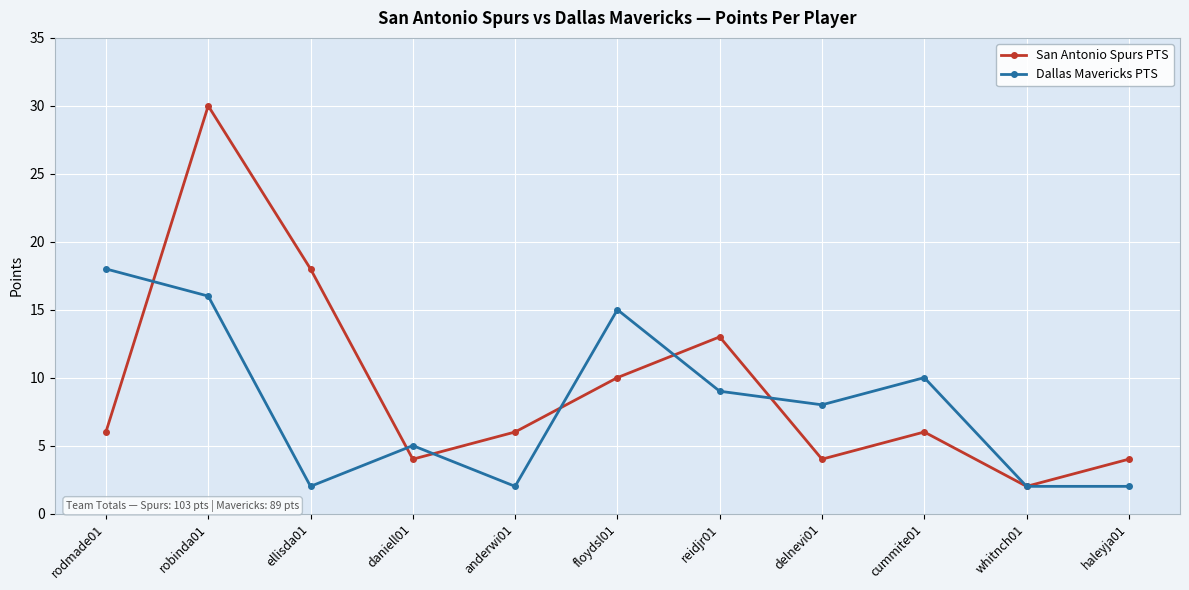

Which category has the highest value across all series?

robinda01